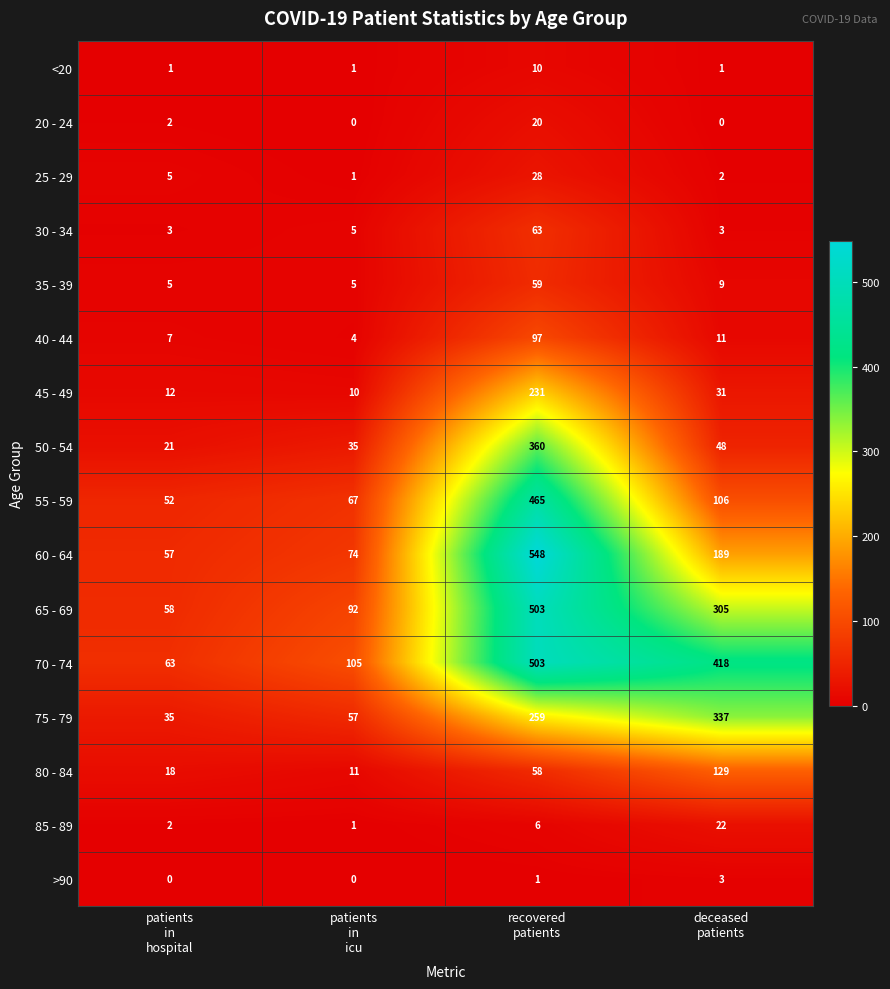

Which series changed the most between patients
in
hospital and recovered
patients?

60 - 64